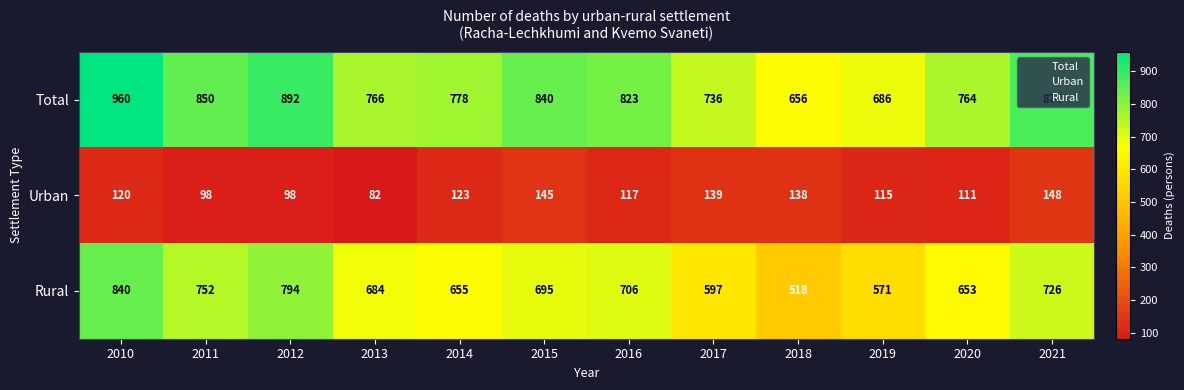

At which category is the sum across all series the highest?

2010